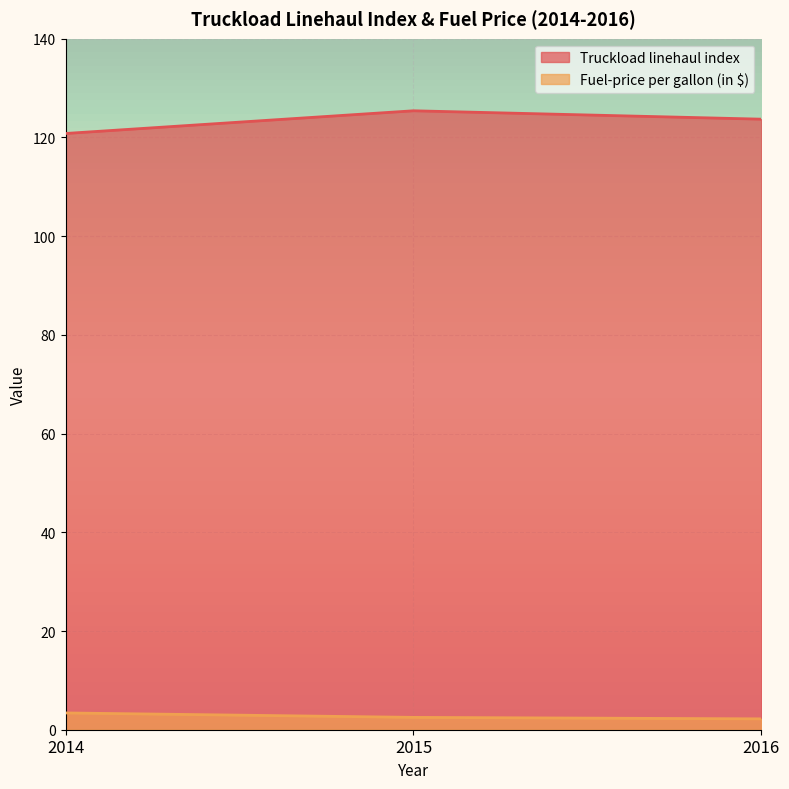

Where is Truckload linehaul index nearest to the value 123?

2016